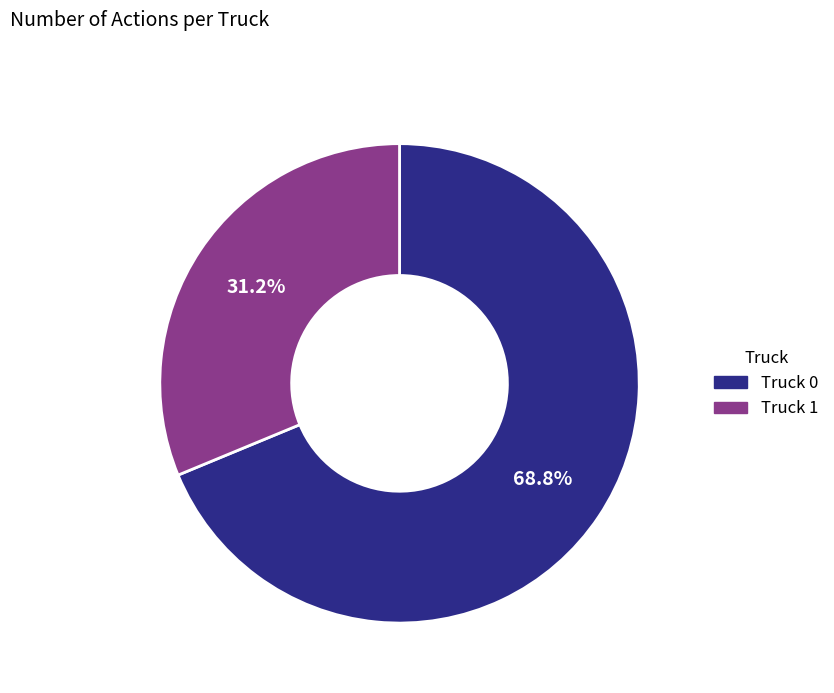

To the nearest percent, what portion does Truck 0 represent?

69%